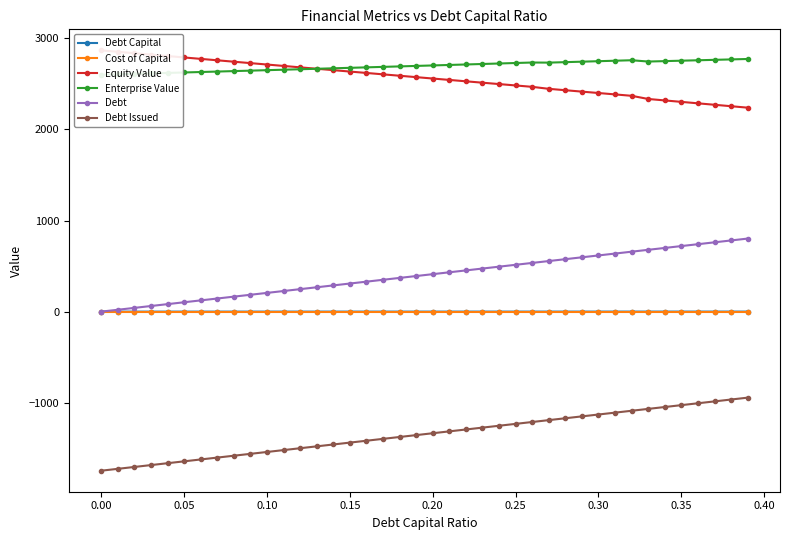

Which series ends up on top after the final intersection of Enterprise Value and Equity Value?

Enterprise Value